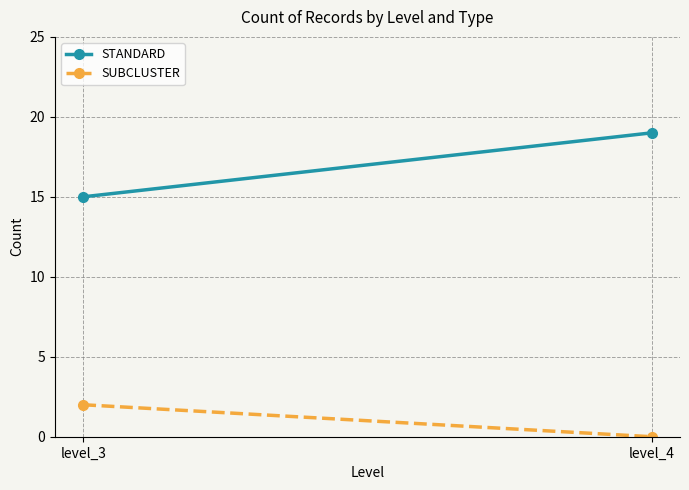

Which has a higher value, level_4 or level_3?

level_4